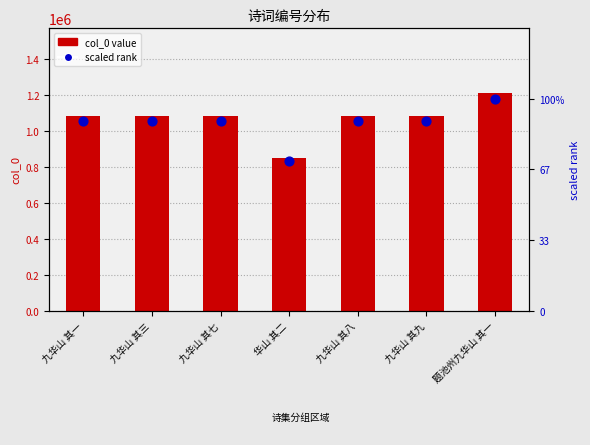

At how many categories does at least one series exceed 1189231?

1